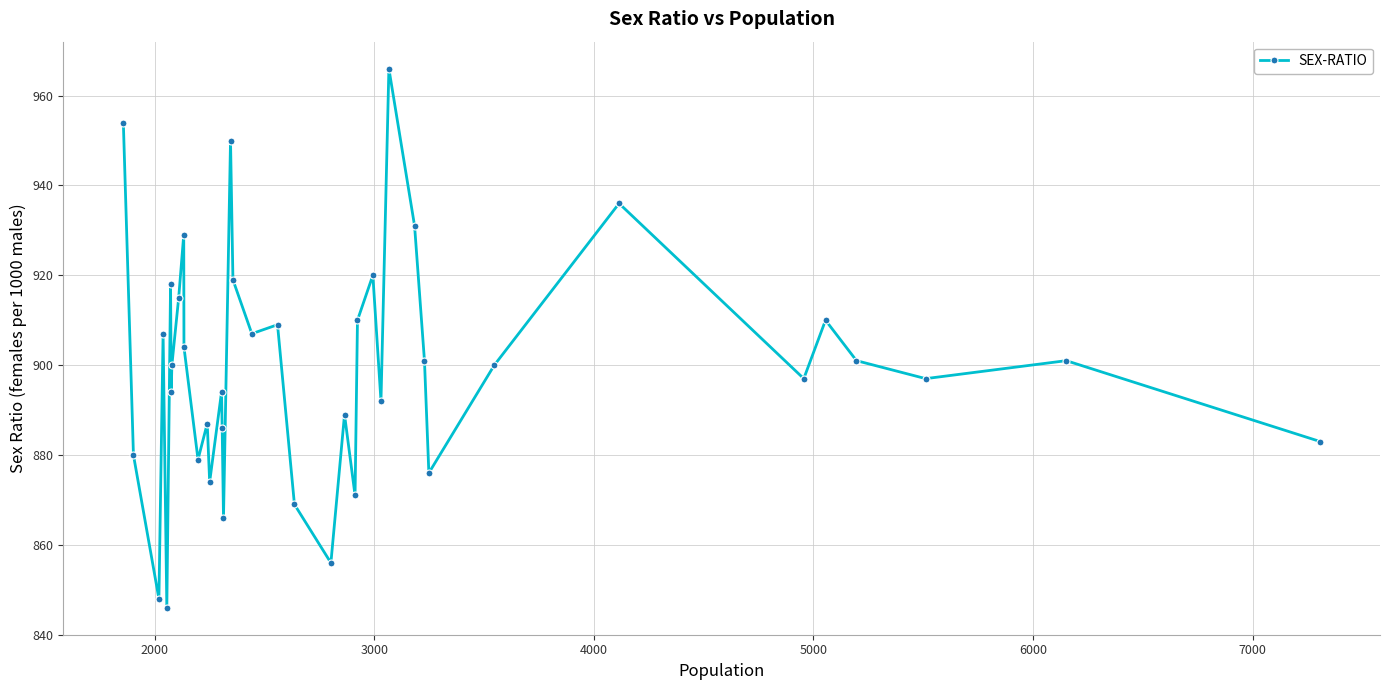

How many categories are shown in the chart?

40